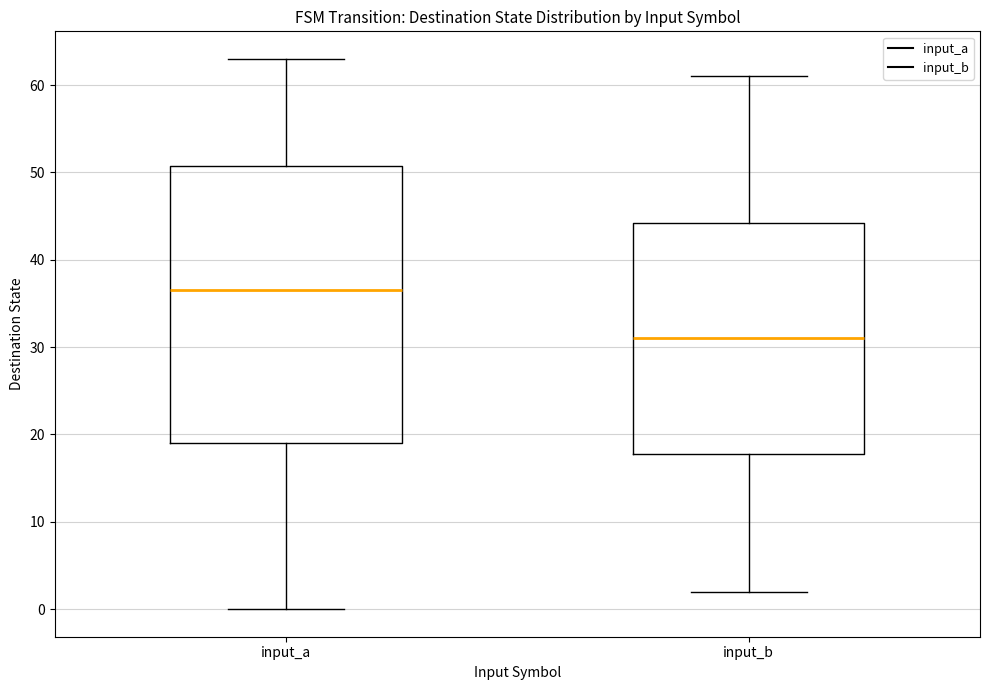

Where does the median line of the box for input_b sit on the y-axis? The values are not printed on the chart, so give them approximately, as read against the axis.

31